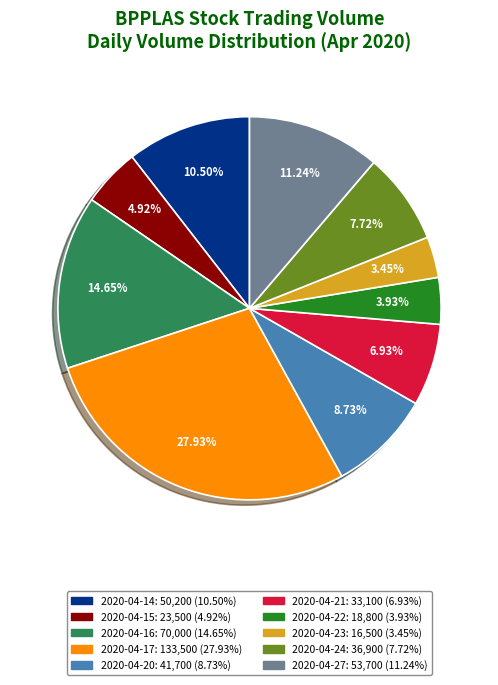

Is 2020-04-23 the majority of the pie?

No